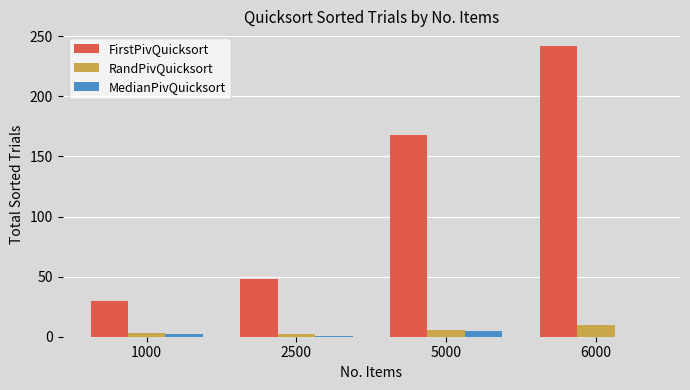

Which category has the highest value in the FirstPivQuicksort series?

6000